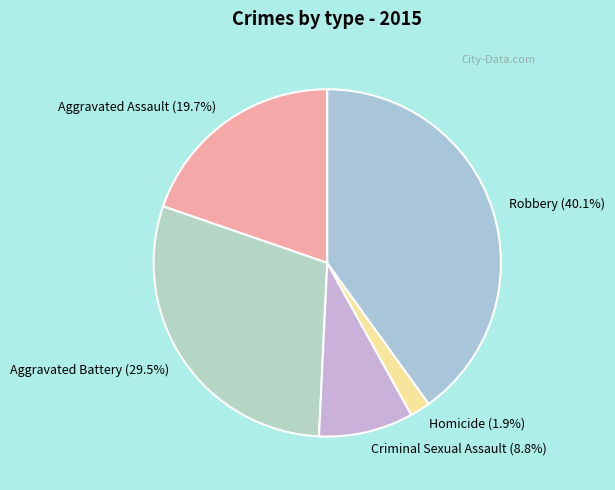

To the nearest percent, what portion does Homicide represent?

2%